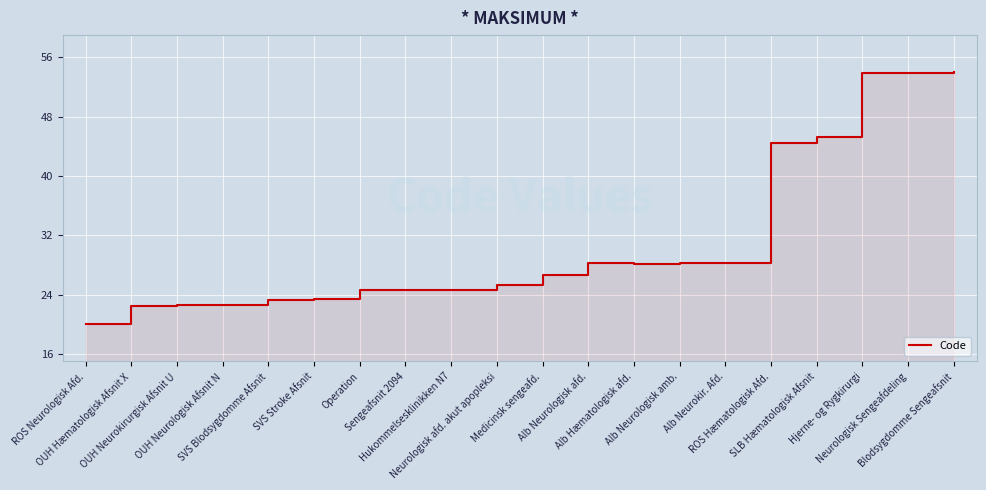

Which category has the highest value across all series?

Blodsygdomme Sengeafsnit